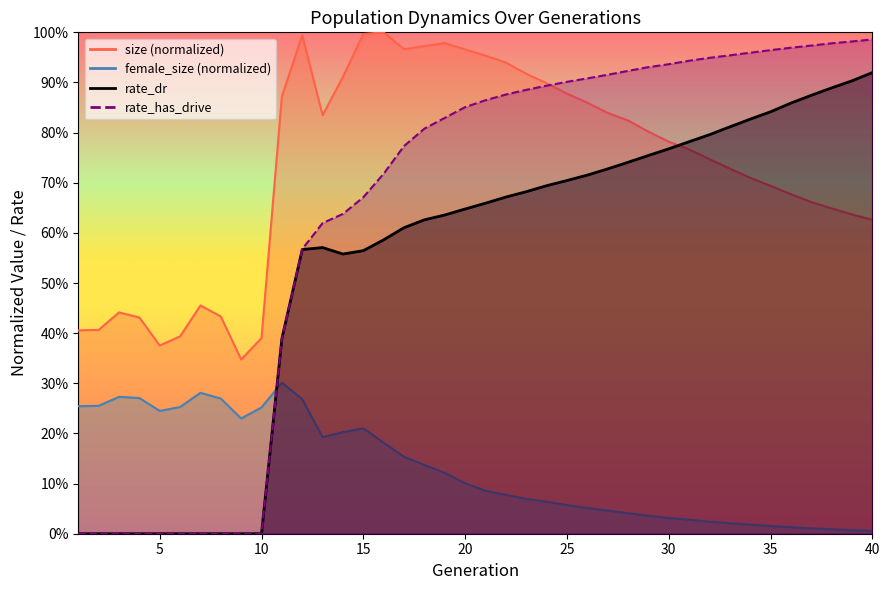

What are all the series names shown in the legend?

size, female_size, rate_dr, rate_has_drive